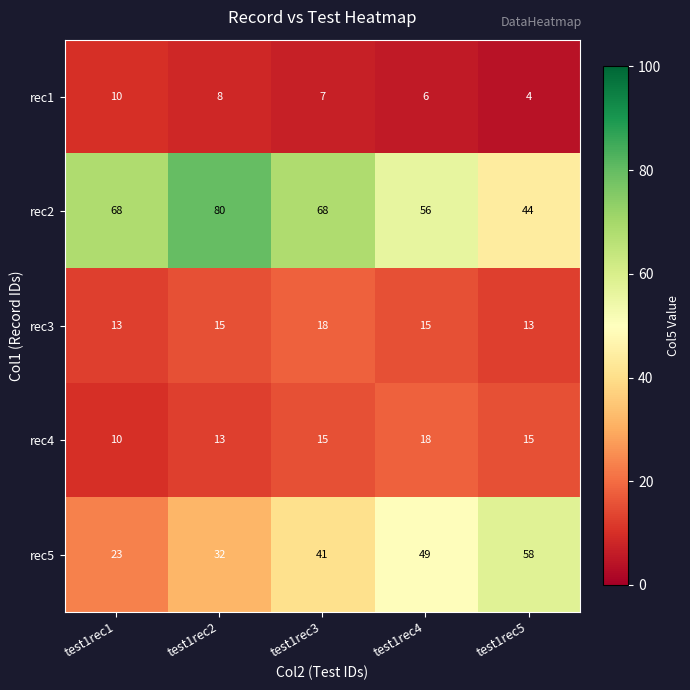

Between test1rec2 and test1rec4, which series saw the biggest shift?

rec2